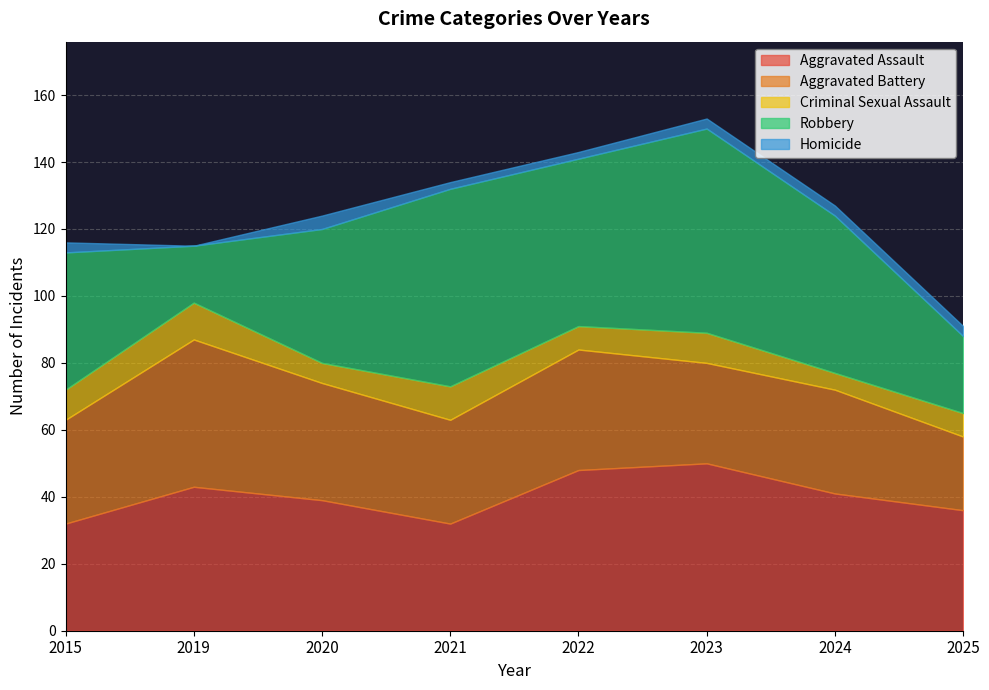

At which label does Criminal Sexual Assault reach its minimum?

2024